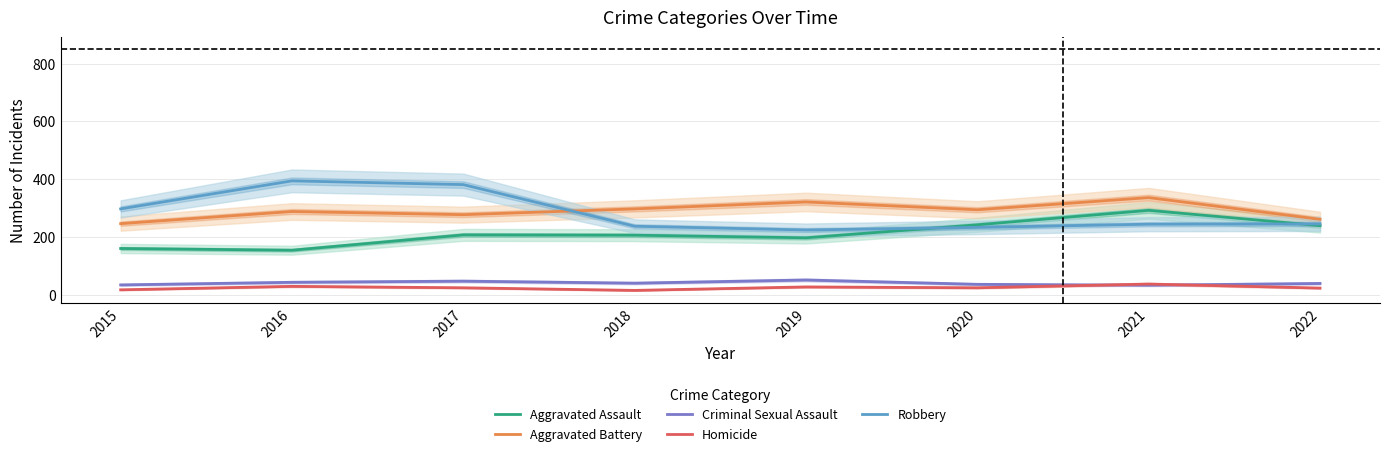

The Homicide series shows 15 at 2019. True or false?

False